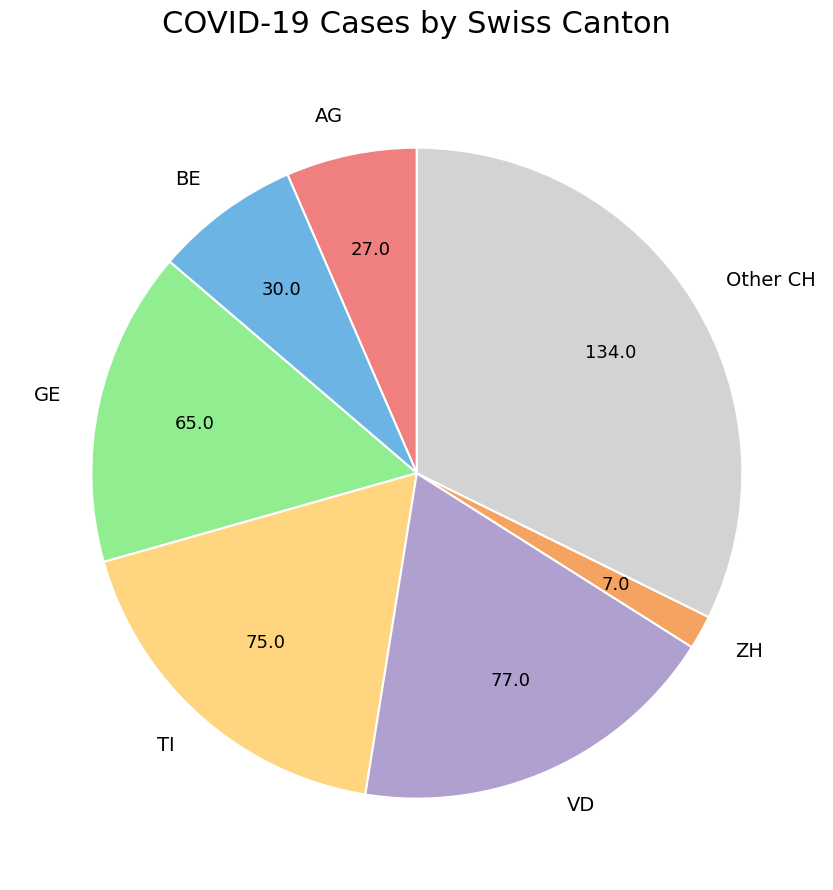

Combined, do ZH and VD account for over 50%?

No